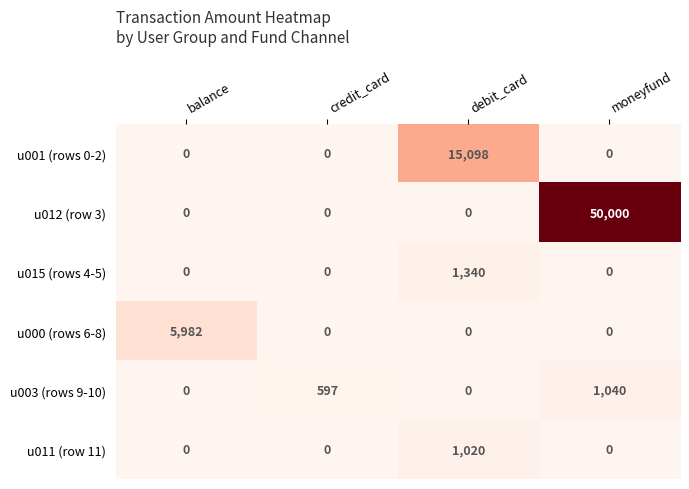

The value of u015 (rows 4-5) at credit_card is 0. True or false?

True